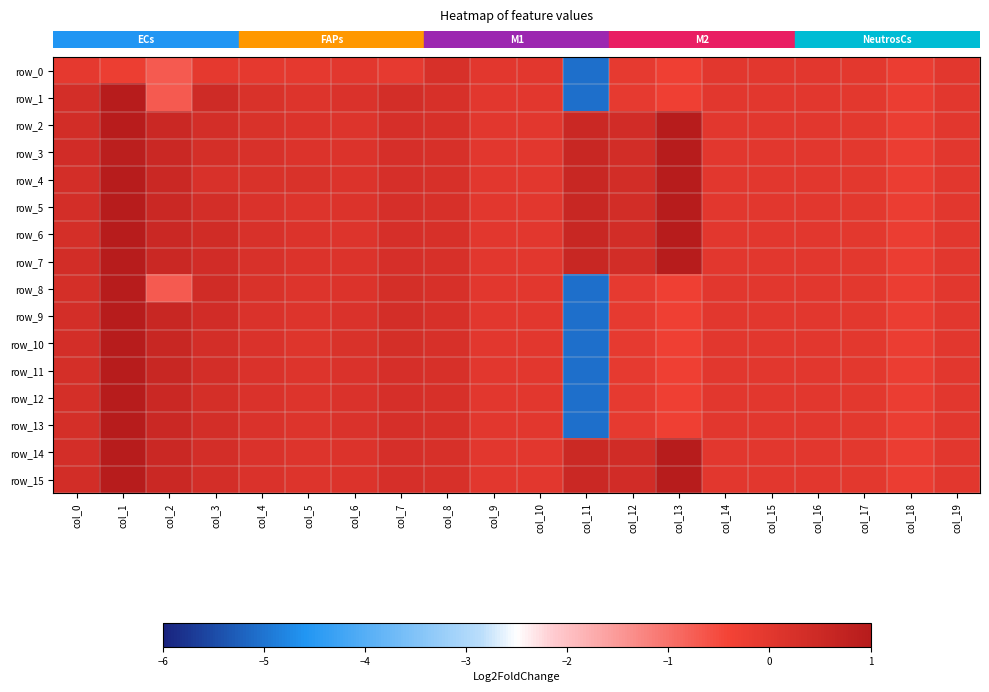

Is the value of row_9 at col_8 greater than the value of row_8 at col_4?

Yes